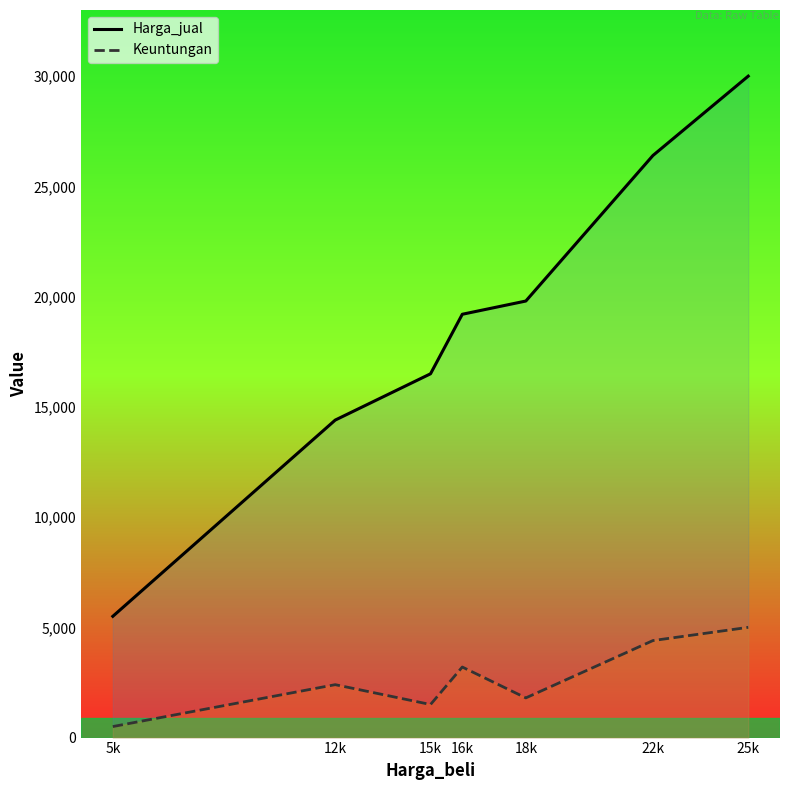

List the series in order of their overall mean, lowest first.

Keuntungan, Harga_jual